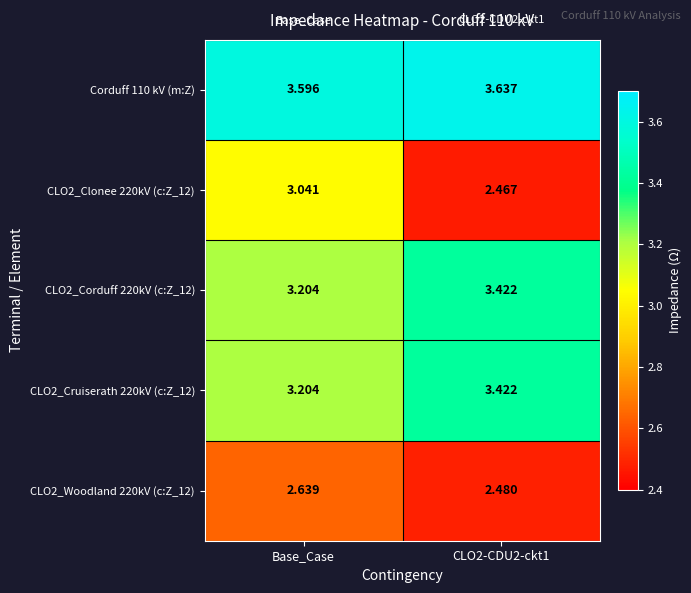

At which label is Corduff 110 kV (m:Z) closest to 3?

Base_Case